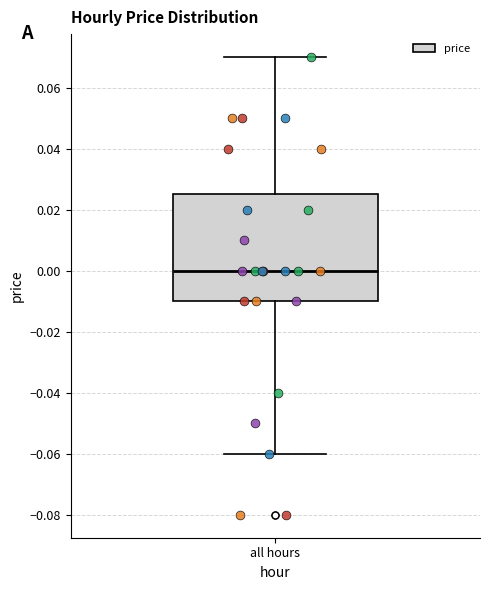

Where does the lower whisker of the box for all hours end on the y-axis? The values are not printed on the chart, so give them approximately, as read against the axis.

-0.060